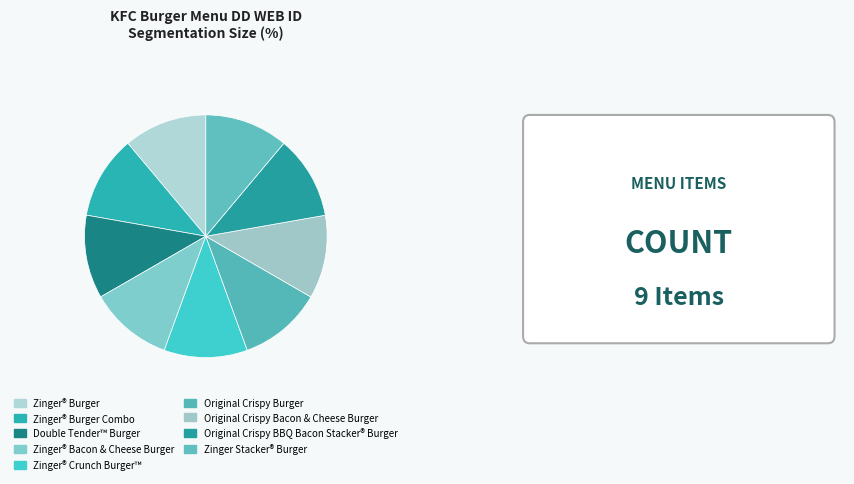

How many segments does this pie chart have?

9